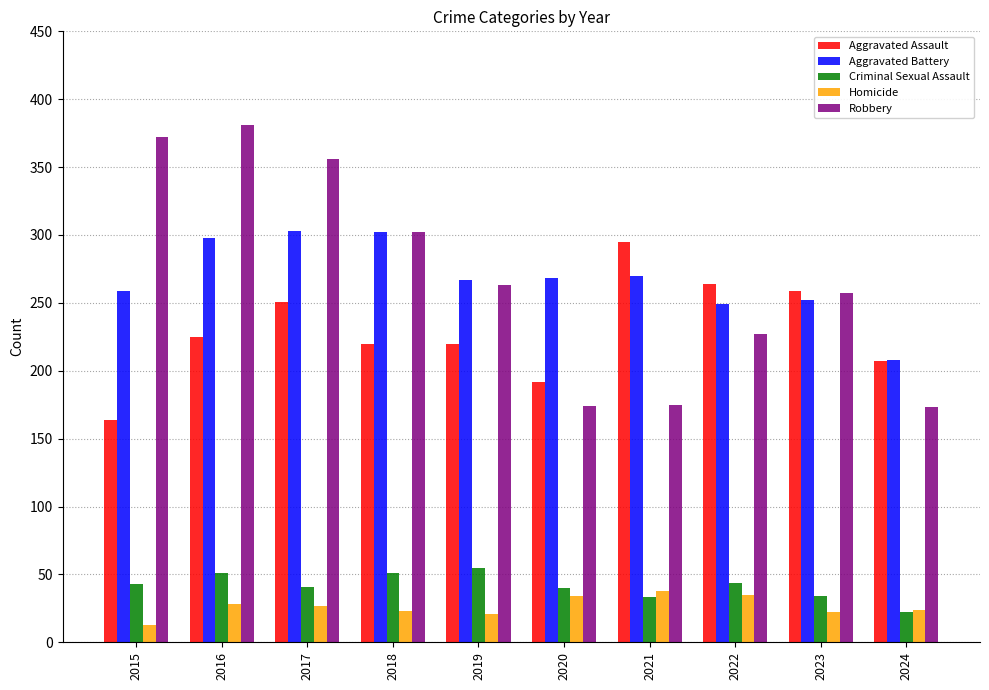

What are all the series names shown in the legend?

Aggravated Assault, Aggravated Battery, Criminal Sexual Assault, Homicide, Robbery